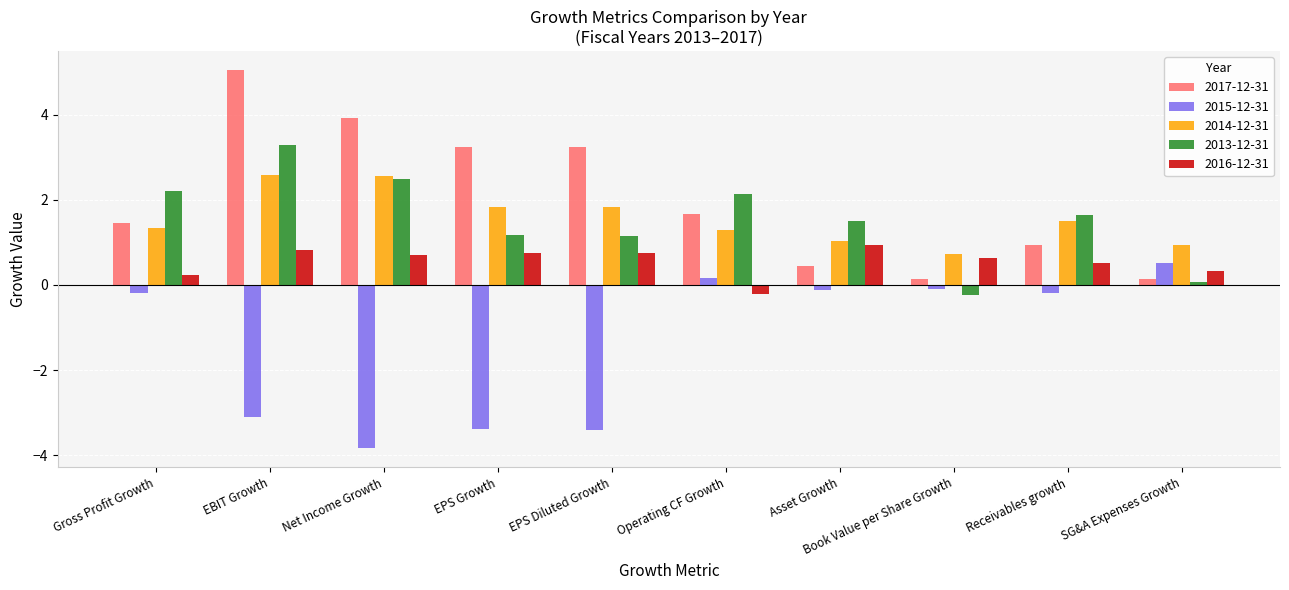

What is the difference between the highest and lowest values at EPS Diluted Growth?

6.6